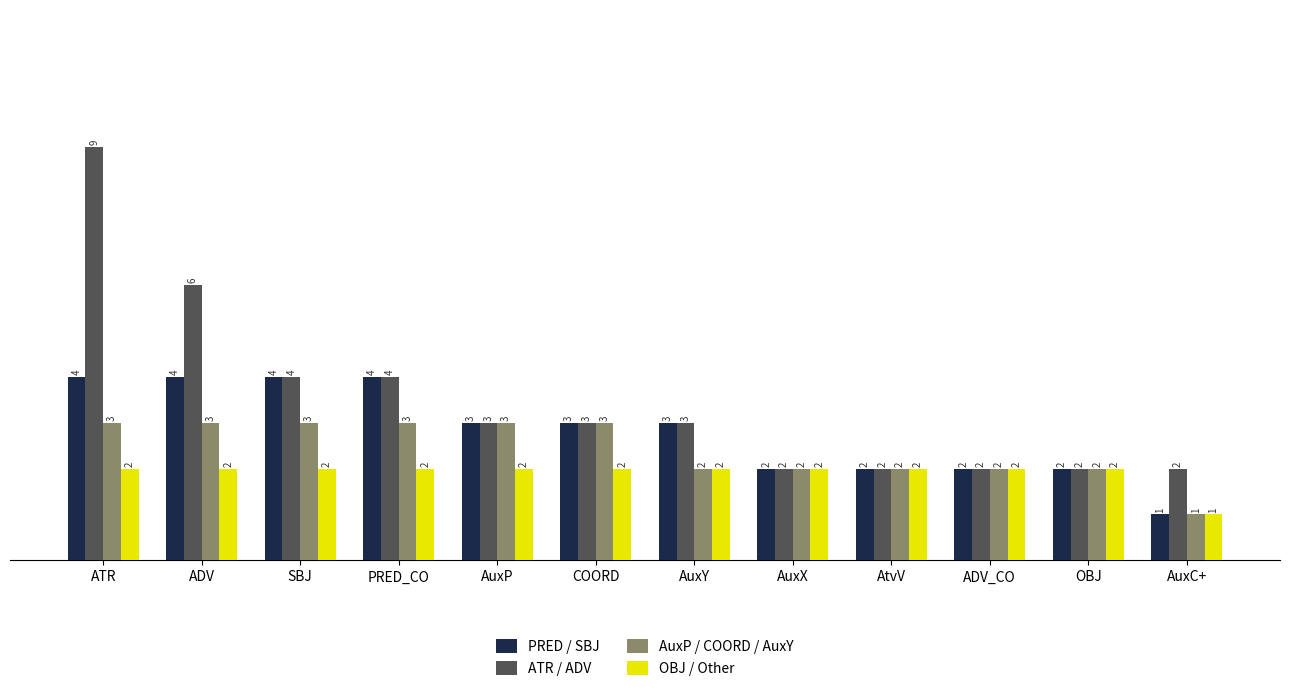

What is the label of the 11th bar from the right?

ADV